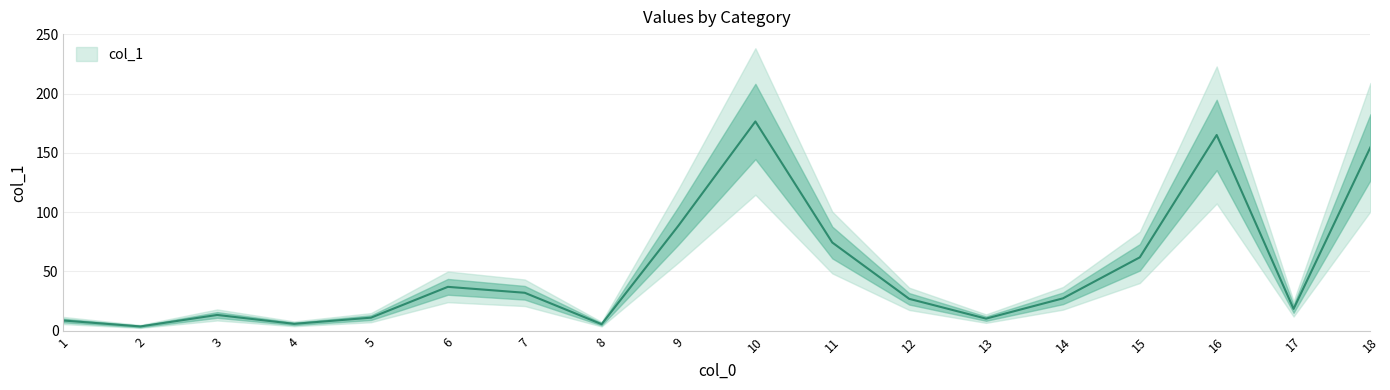

List the labels in order of value, smallest first.

2, 8, 4, 1, 13, 5, 3, 17, 12, 14, 7, 6, 15, 11, 9, 18, 16, 10